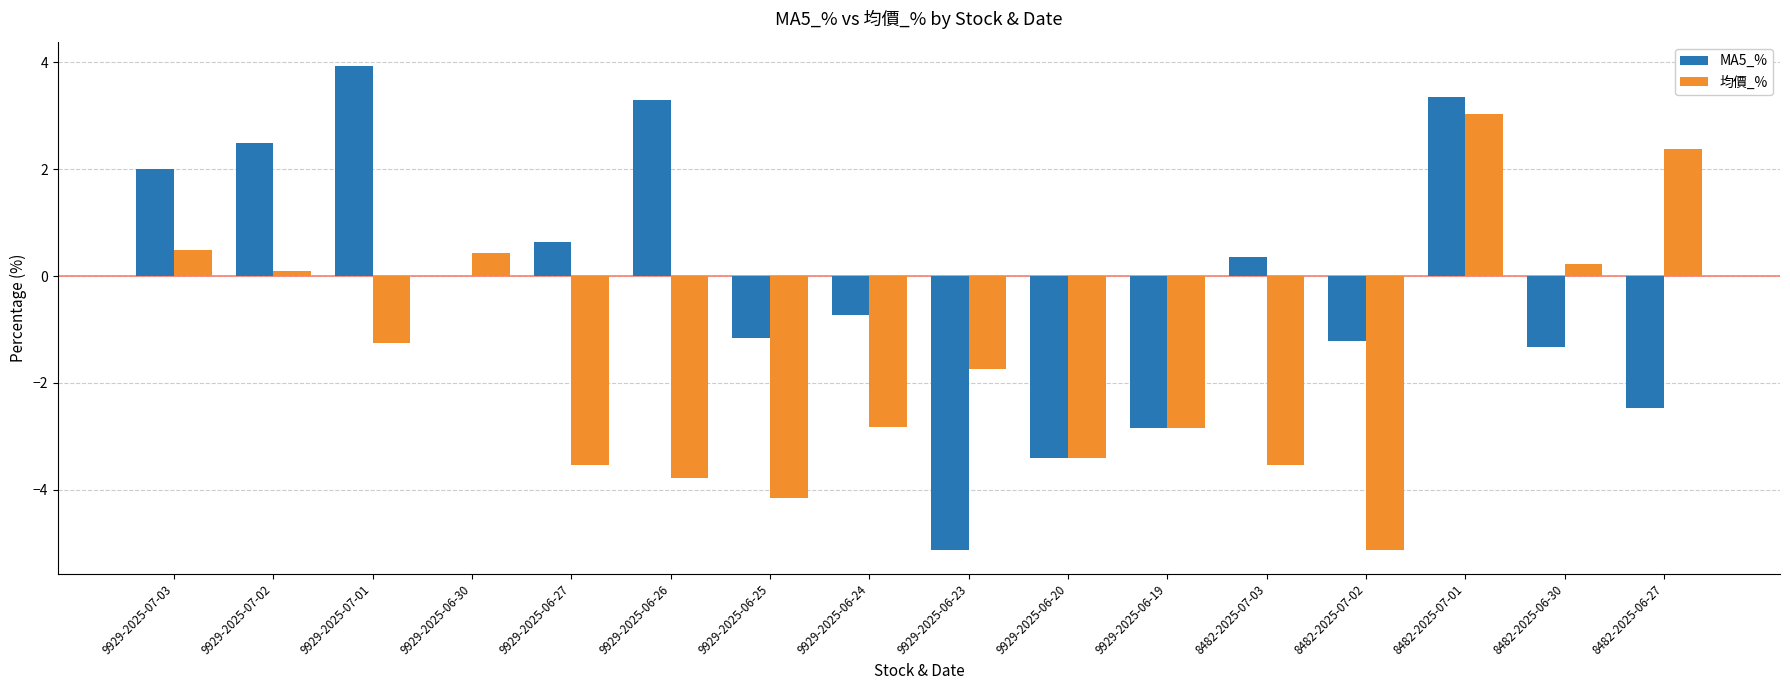

At which label does MA5_% reach its peak?

9929-2025-07-01